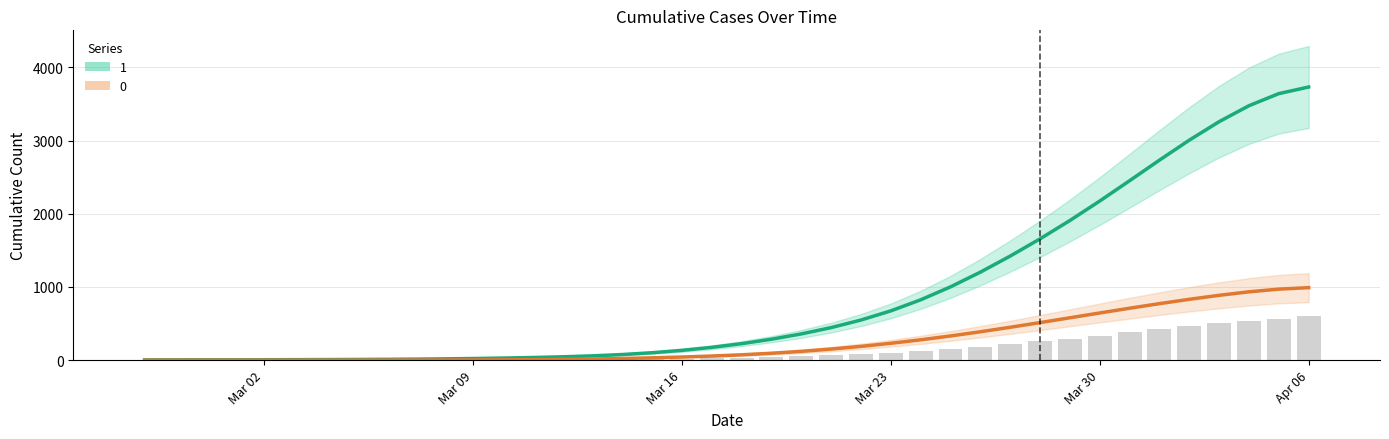

Which series has the largest total across all categories?

1 (series)